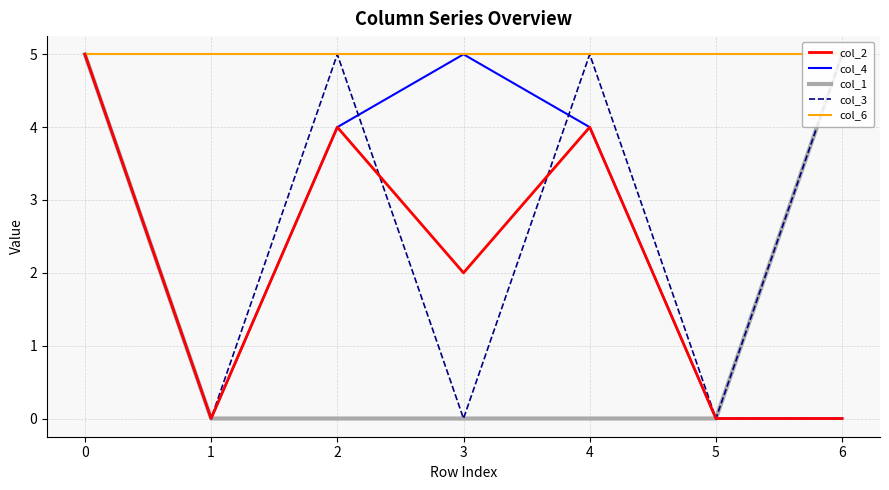

Is it true that col_4 equals 5 at 3?

True